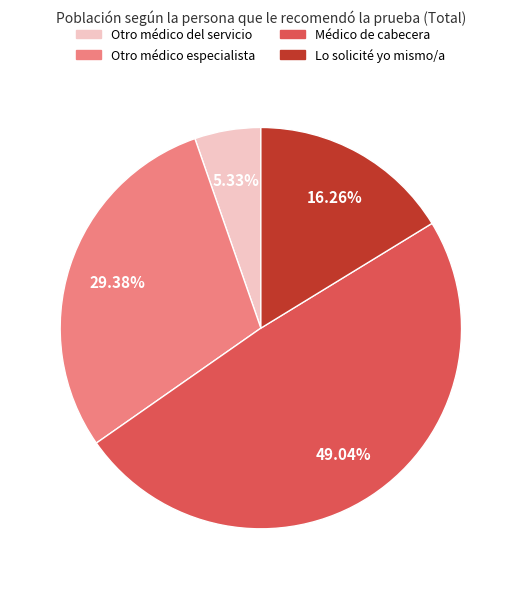

Is there a majority slice in this chart?

No